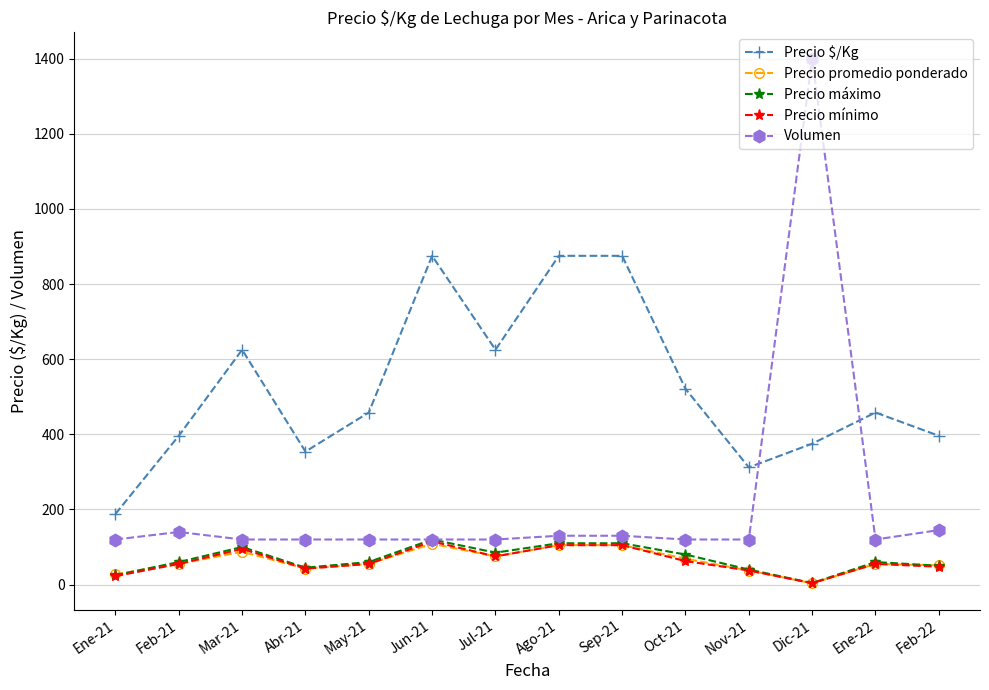

The value of Precio $/Kg at Abr-21 is 89.1. True or false?

False